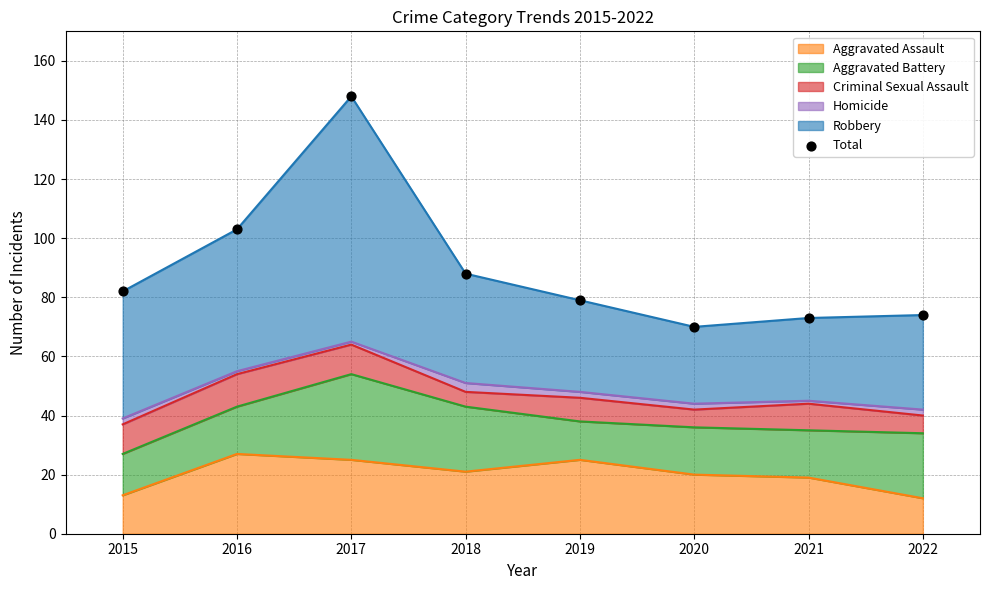

Approximately how many times larger is the value at 2021 compared to 2022?

1.0